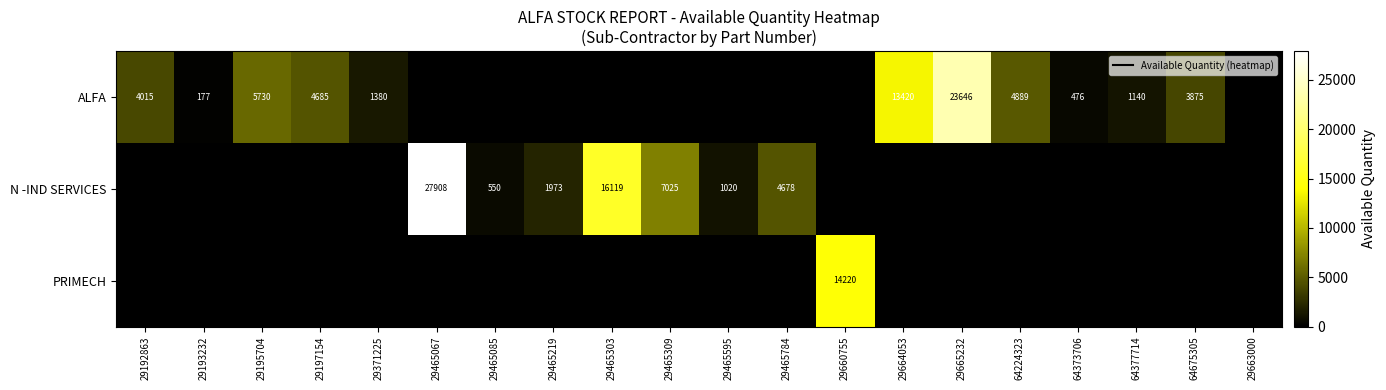

Is it true that N -IND SERVICES equals -17266 at 64373706?

False